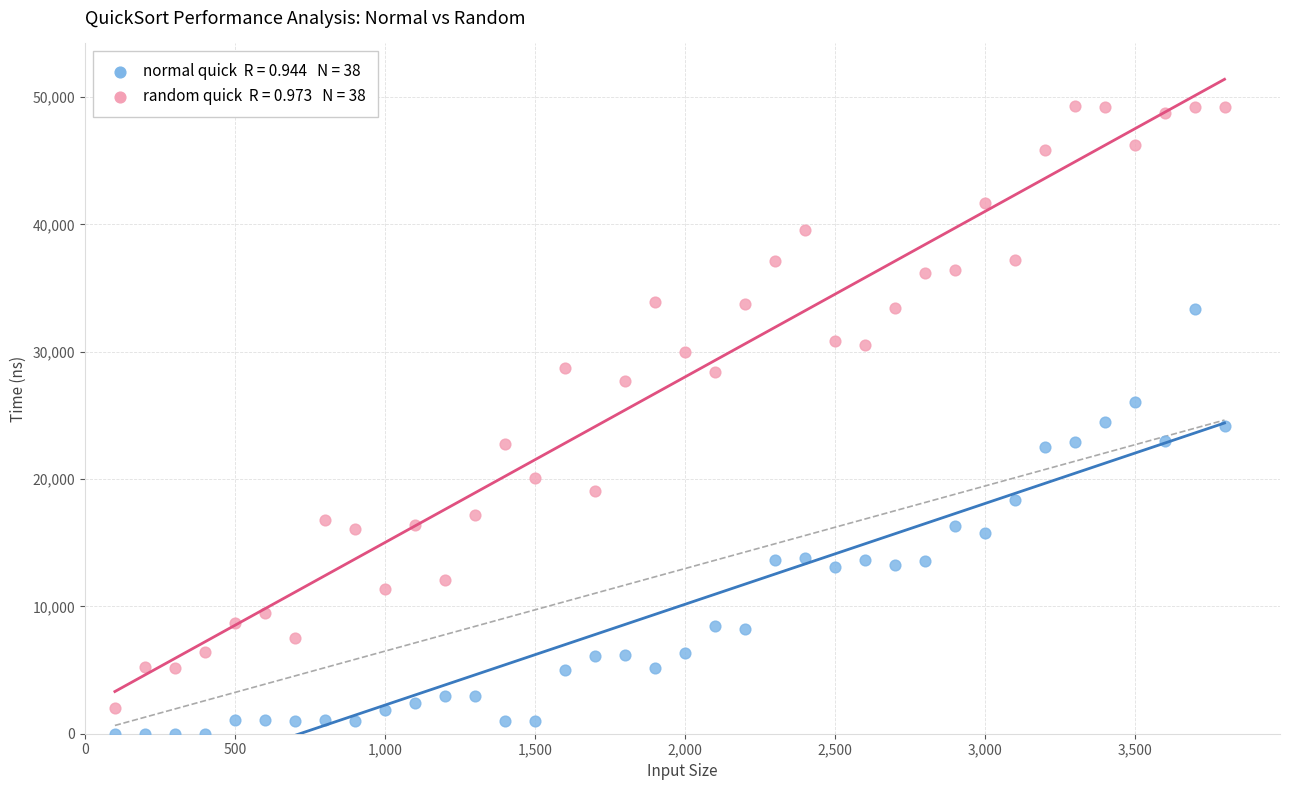

Across all data points, what is the range of X values (max minus min)?

3700